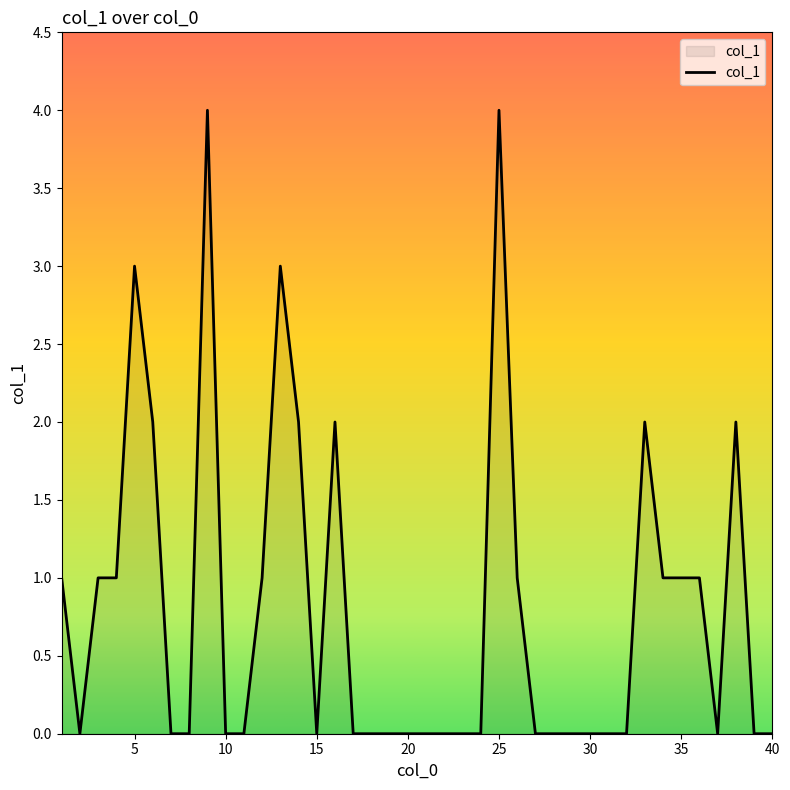

What is the difference between the maximum and minimum values?

4